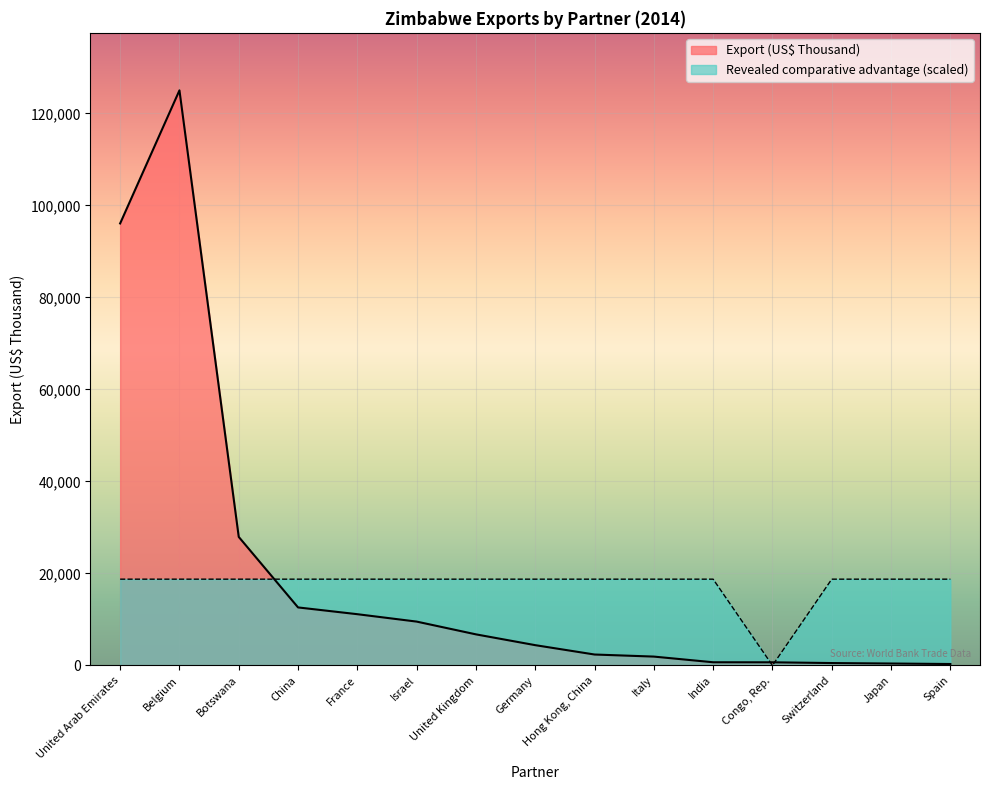

How many times do Revealed comparative advantage and Export (US$ Thousand) cross each other?

3